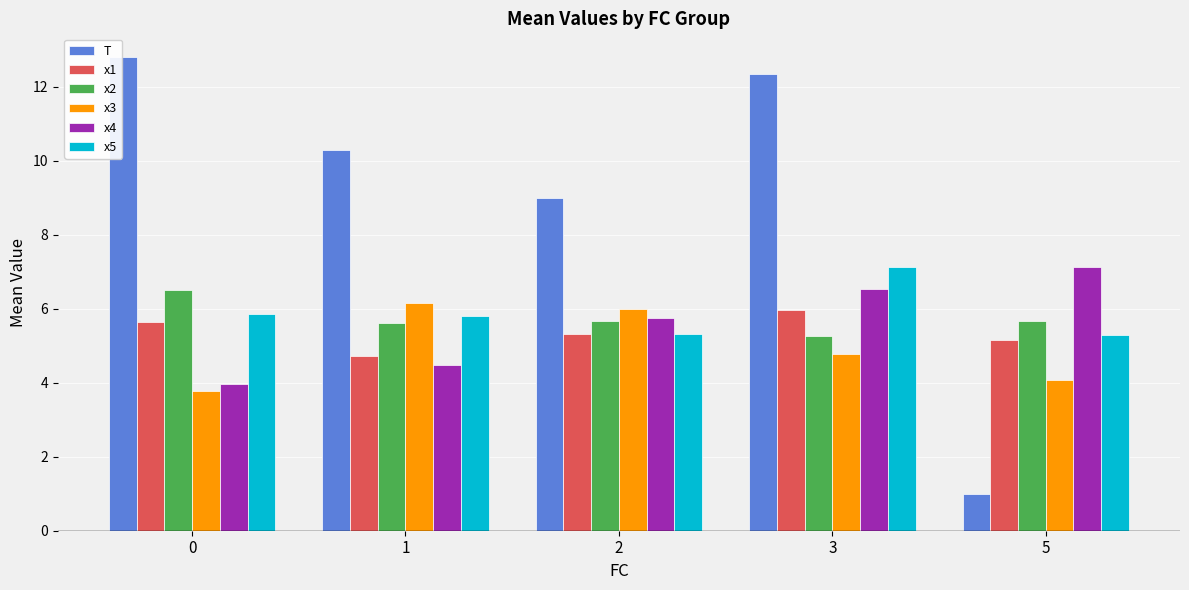

How many data points does each series have?

5